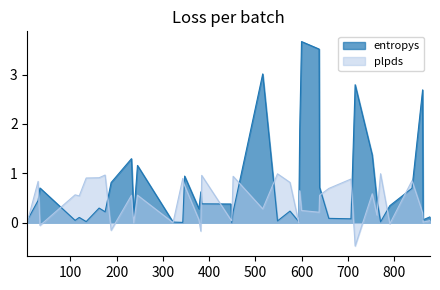

What is the difference between the entropys values at 31 and 7?

0.3